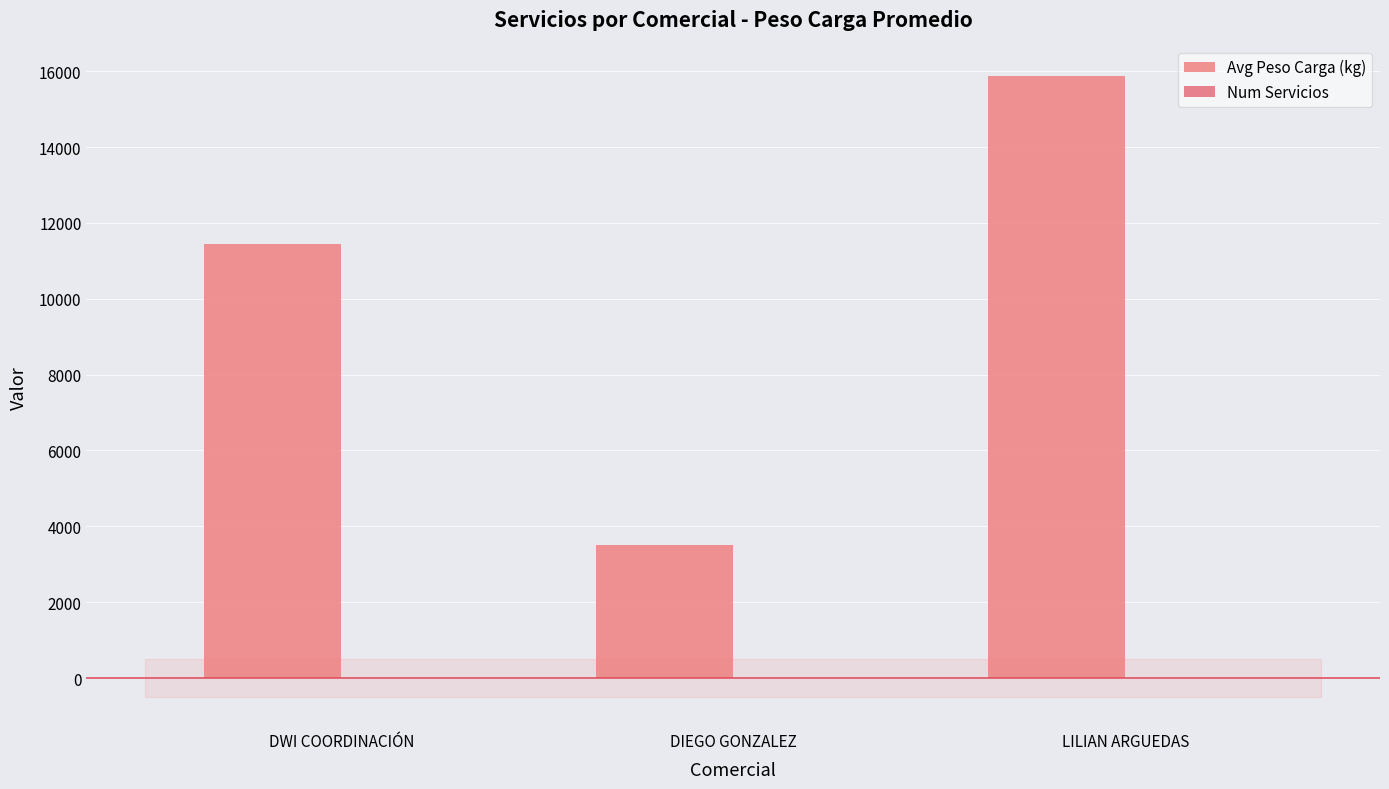

What is the highest value of the Avg Peso Carga (kg) series?

15860.0